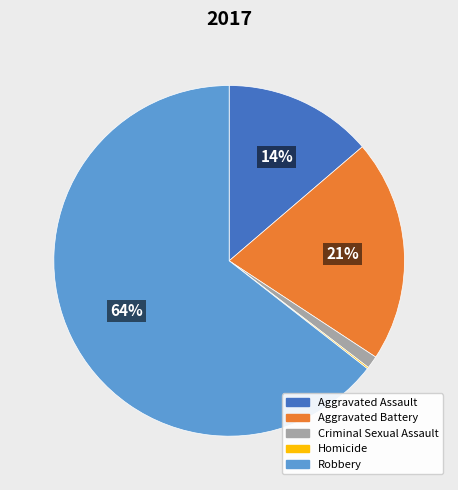

Is the sum of Robbery and Criminal Sexual Assault greater than half?

Yes